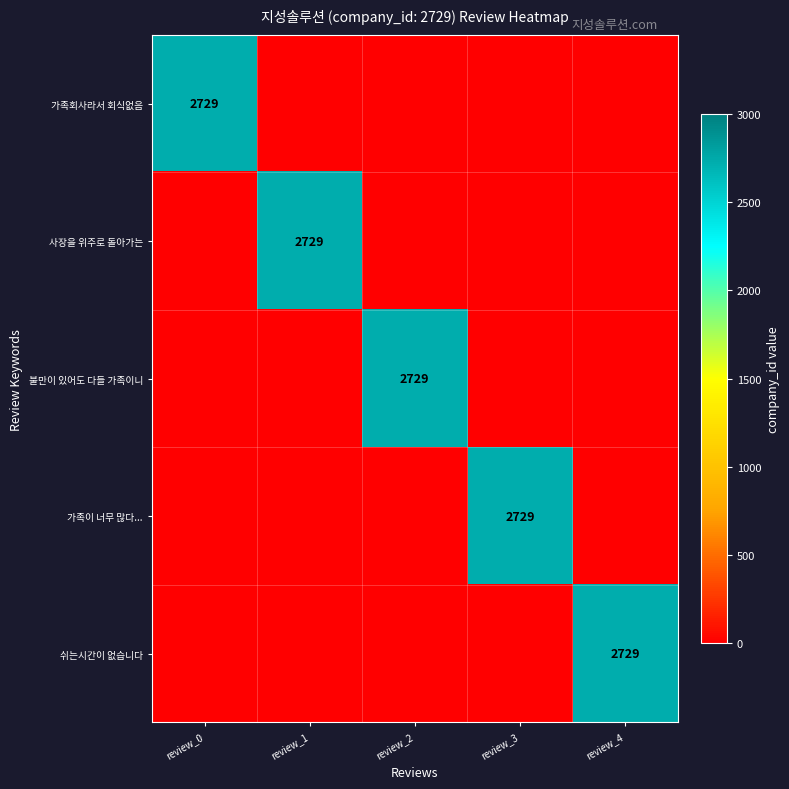

Between review_2 and review_0, which is larger?

review_0